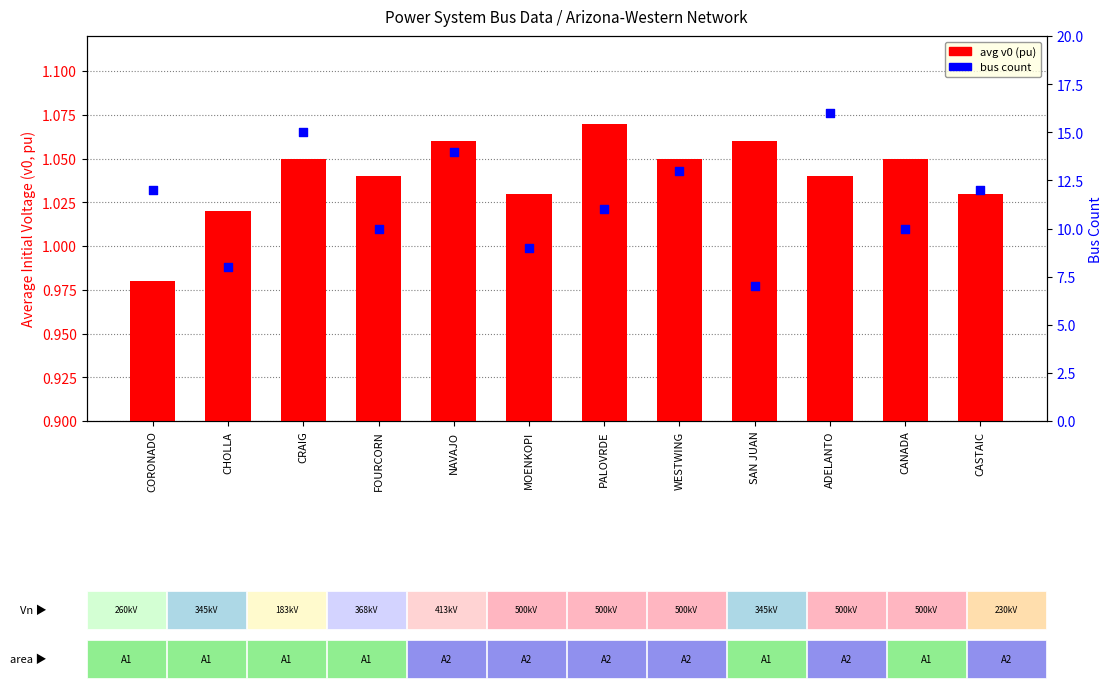

Is the value of bus count at CASTAIC greater than the value of avg v0 (pu) at MOENKOPI?

Yes